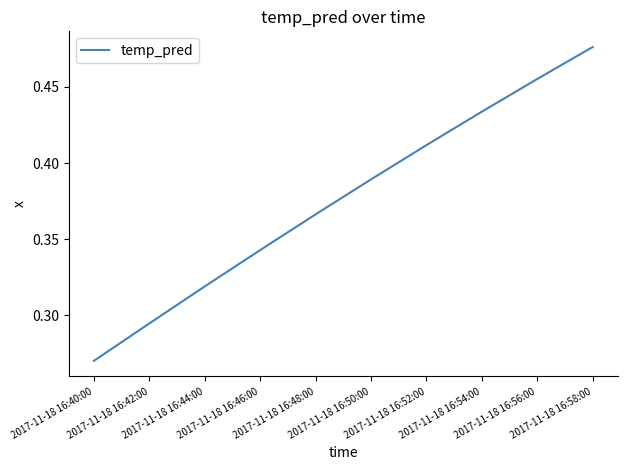

List the labels in order of value, largest first.

2017-11-18 16:58:00, 2017-11-18 16:56:00, 2017-11-18 16:54:00, 2017-11-18 16:52:00, 2017-11-18 16:50:00, 2017-11-18 16:48:00, 2017-11-18 16:46:00, 2017-11-18 16:44:00, 2017-11-18 16:42:00, 2017-11-18 16:40:00